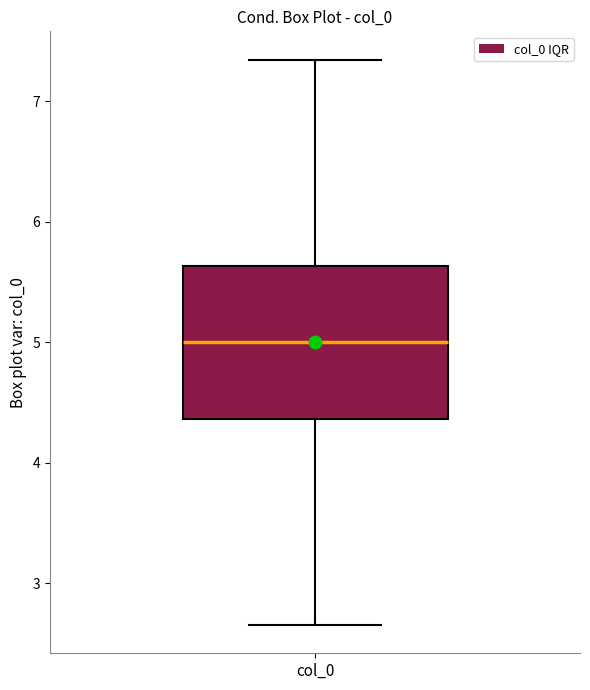

Transcribe this box plot: give where the median line is, the range the box spans, and where the two whiskers end, as read against the y-axis. The values are not printed on the chart, so give them approximately, as read against the axis.

median 5.0, box 4.4 to 5.6, whiskers 2.7 to 7.3